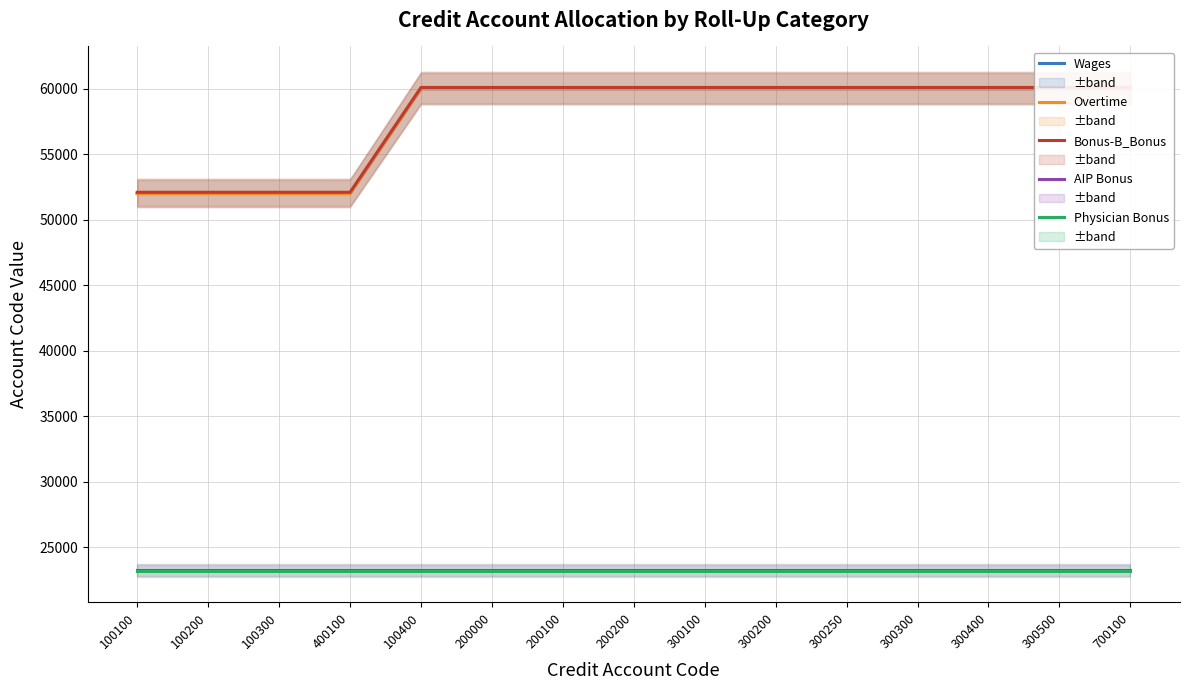

At which label does Bonus-B_Bonus reach its peak?

100400